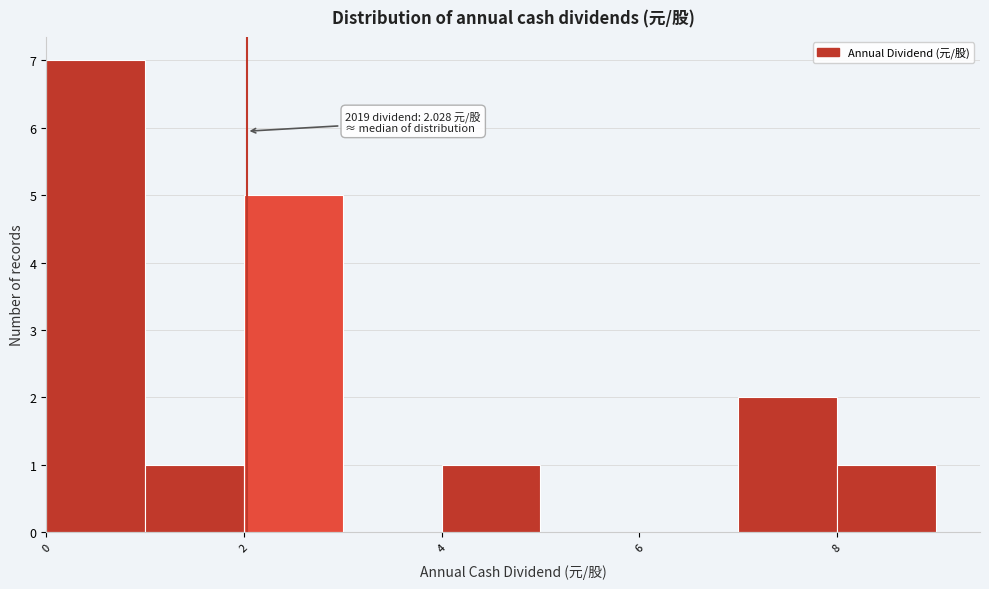

Which range on the x-axis has the tallest bar?

0 to 1